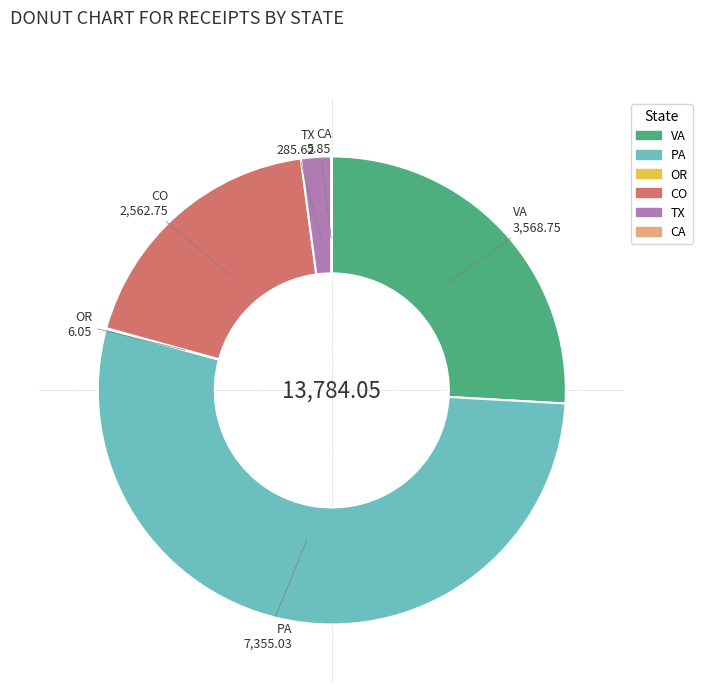

What is the largest slice in the pie chart?

PA